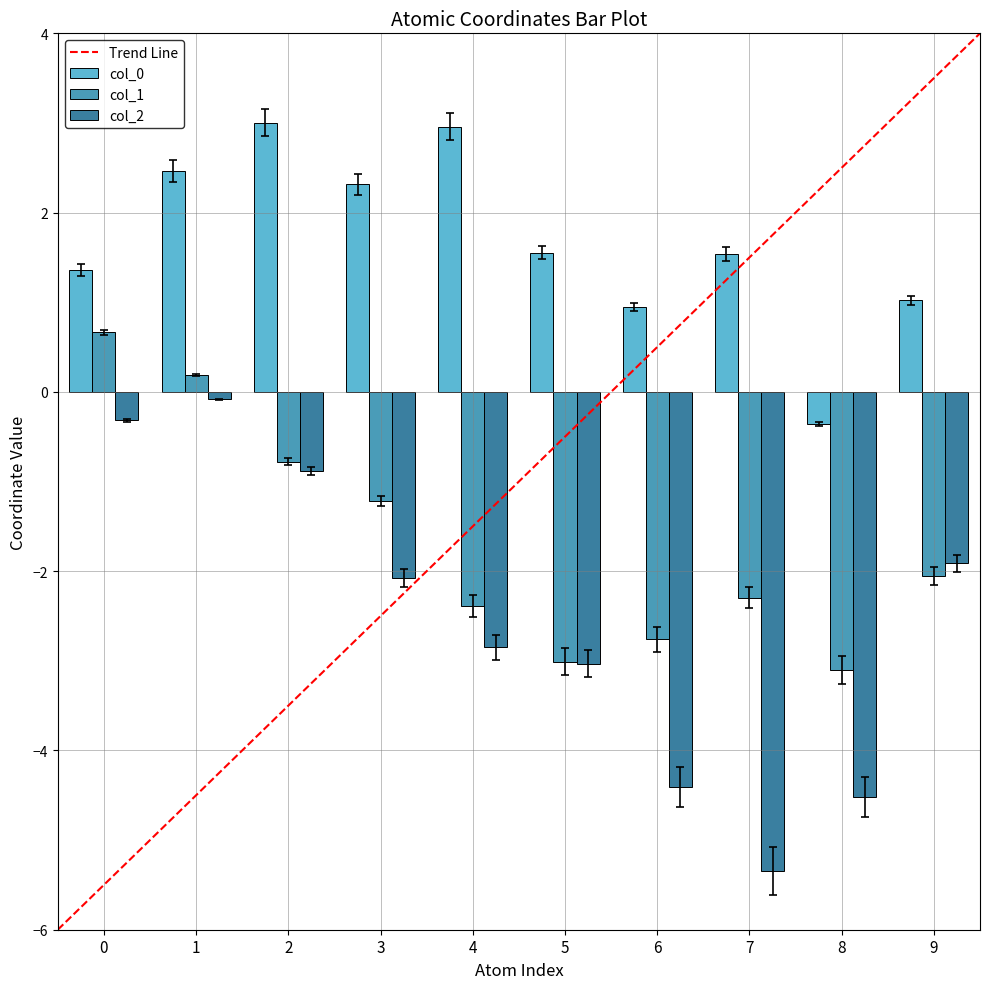

The value of col_0 at 7 is 1.5. True or false?

True